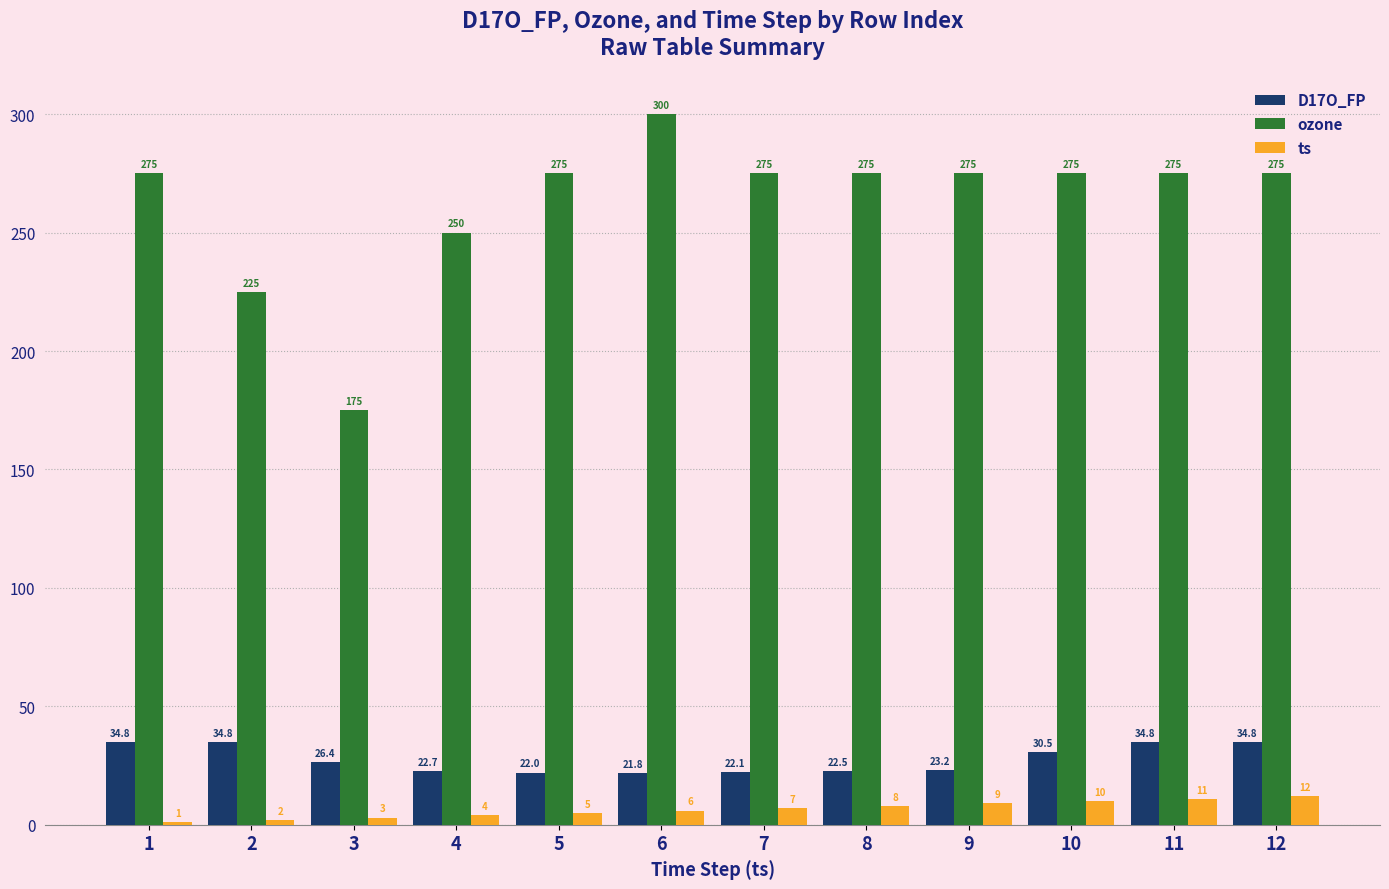

What is the lowest value of the D17O_FP series?

21.8